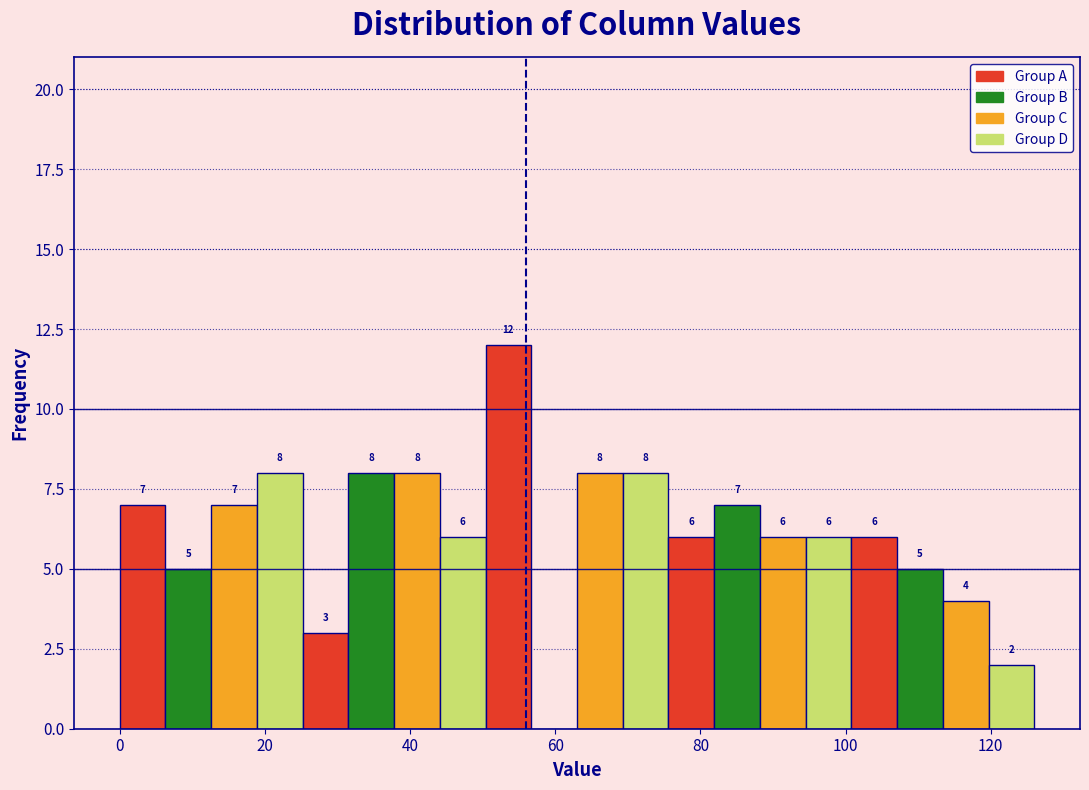

Read against the x-axis, roughly where is the centre of the tallest bar?

54